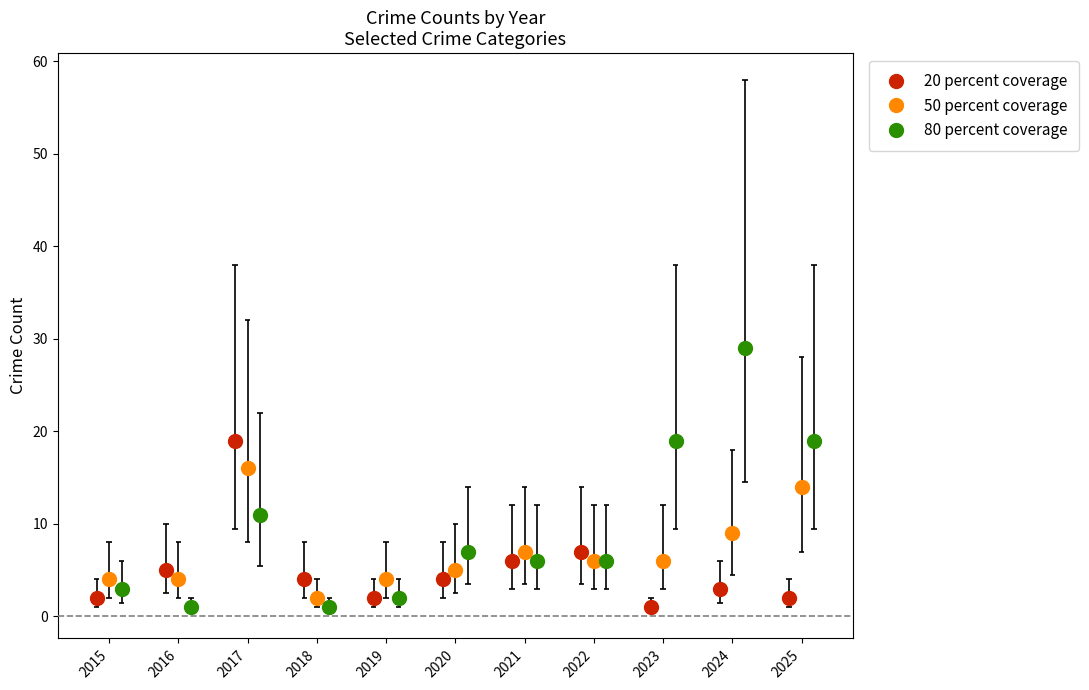

Which series contains the highest Y value?

80 percent coverage